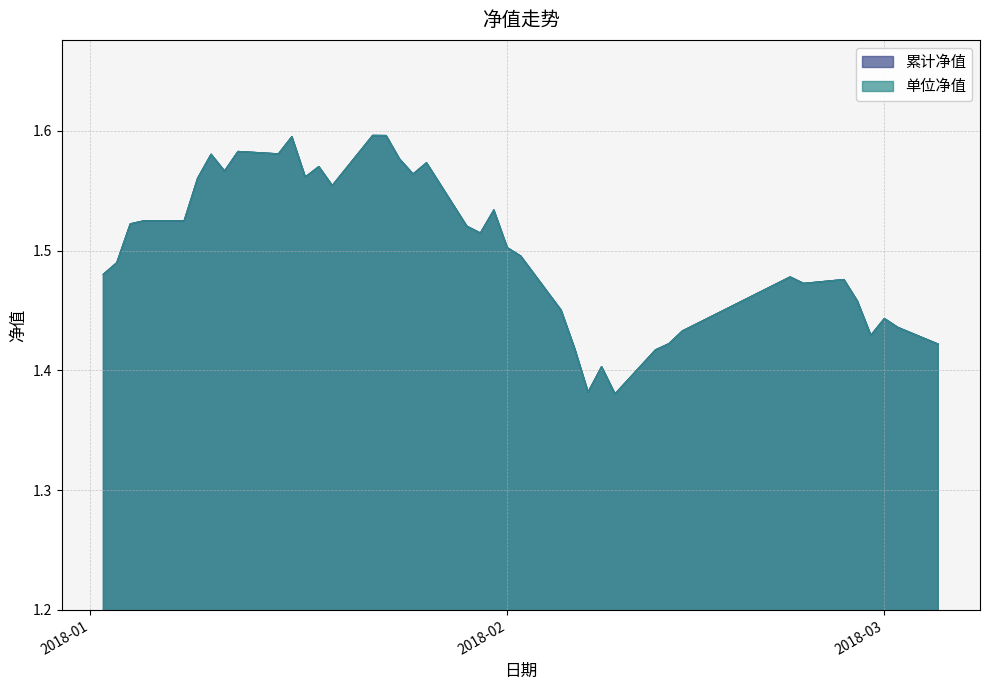

Is it true that 单位净值 equals 1.5 at 2018-02-26?

True